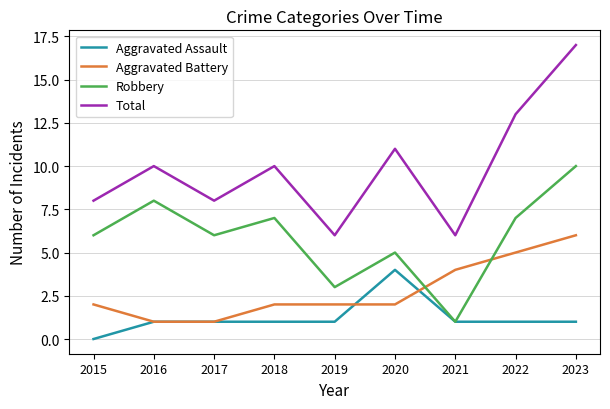

Reading left to right, what are all the values shown in this chart?

Aggravated Assault: 0	1	1	1	1	4	1	1	1
Aggravated Battery: 2	1	1	2	2	2	4	5	6
Robbery: 6	8	6	7	3	5	1	7	10
Total: 8	10	8	10	6	11	6	13	17